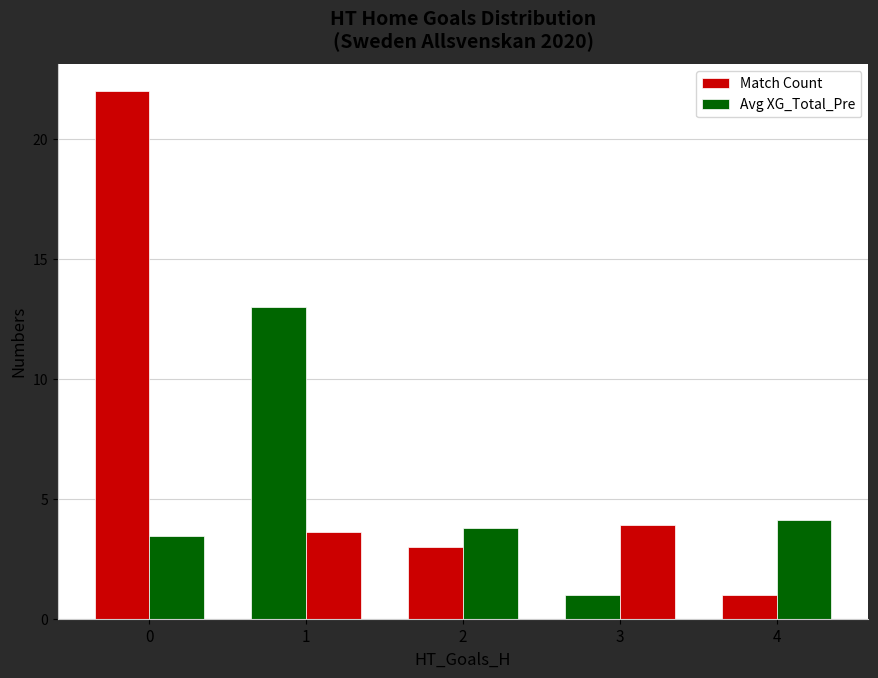

How many bars are there in total?

10